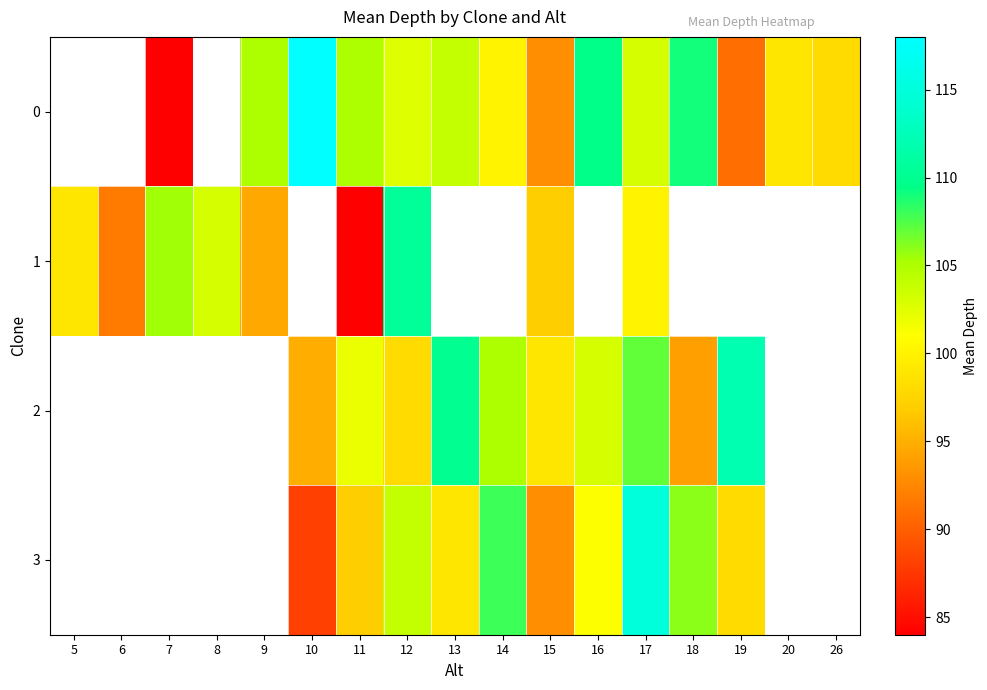

How many data points does each series have?

17